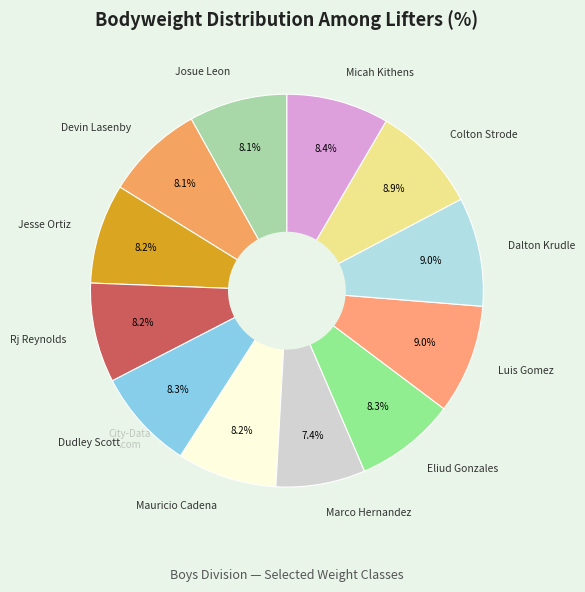

To the nearest percent, what is the difference between the Devin Lasenby and Dalton Krudle slice percentages?

1%